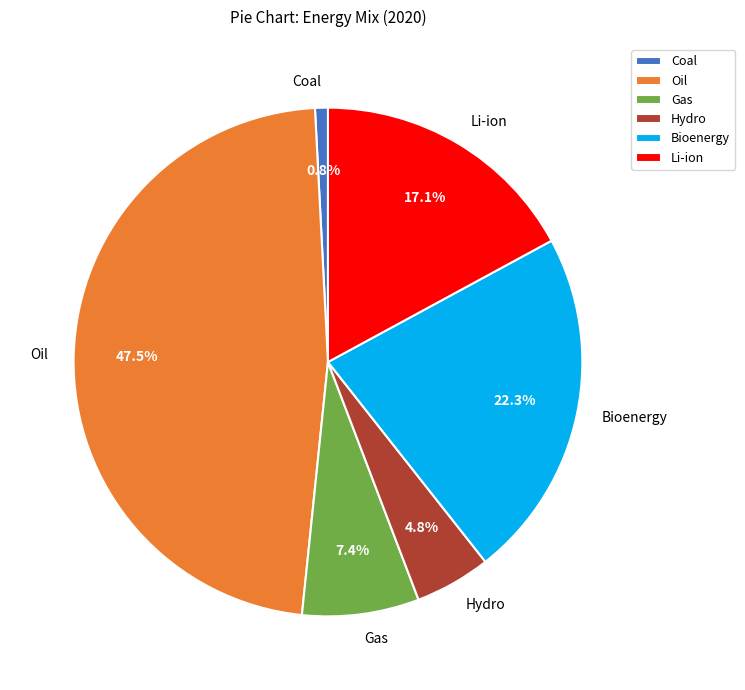

Is there any slice that represents more than half of the pie?

No